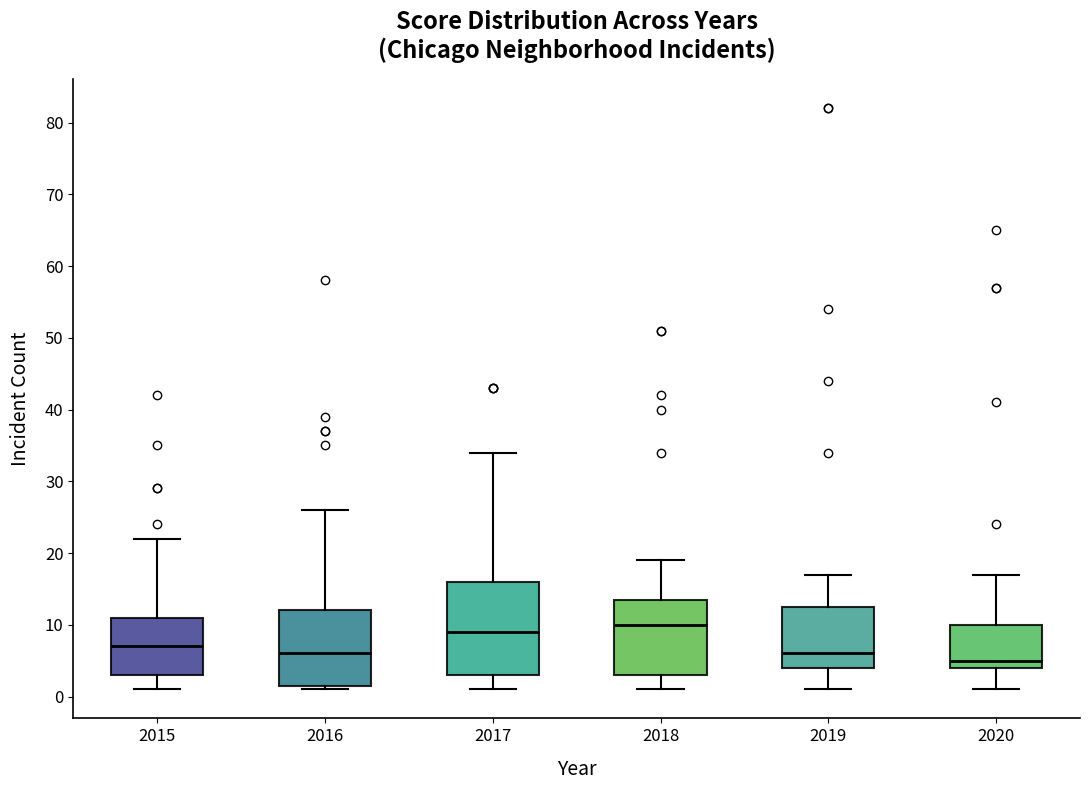

Reading left to right, read every box against the y-axis: the position of its median line, the range the box covers, and the ends of its whiskers. The values are not printed on the chart, so give them approximately, as read against the axis.

2015: median 7, box 3 to 11, whiskers 1 to 22
2016: median 6, box 2 to 12, whiskers 1 to 26
2017: median 9, box 3 to 16, whiskers 1 to 34
2018: median 10, box 3 to 14, whiskers 1 to 19
2019: median 6, box 4 to 13, whiskers 1 to 17
2020: median 5, box 4 to 10, whiskers 1 to 17